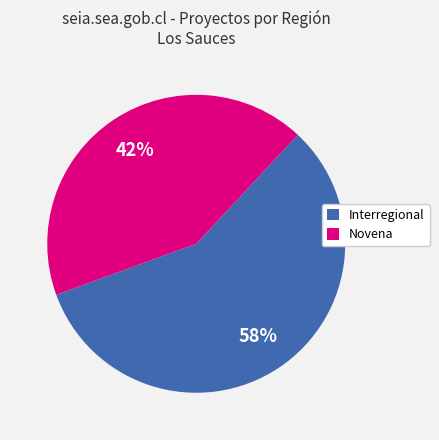

Approximately how many times larger is the value at Interregional compared to Novena?

1.4